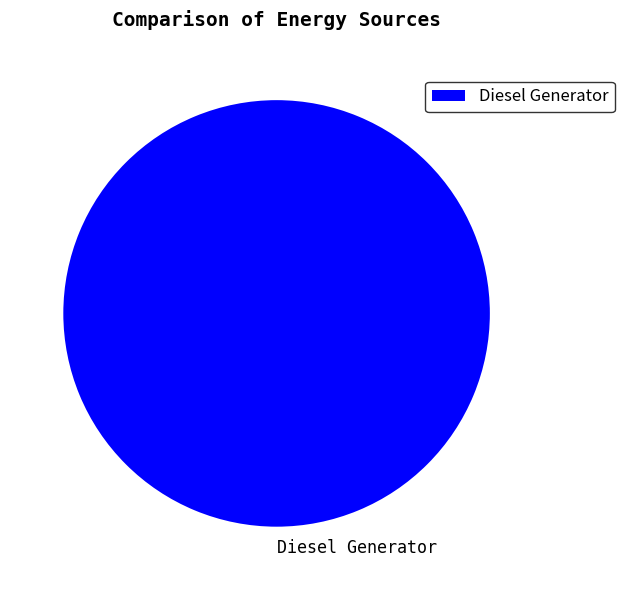

Rank the categories by value from lowest to highest.

Diesel Generator